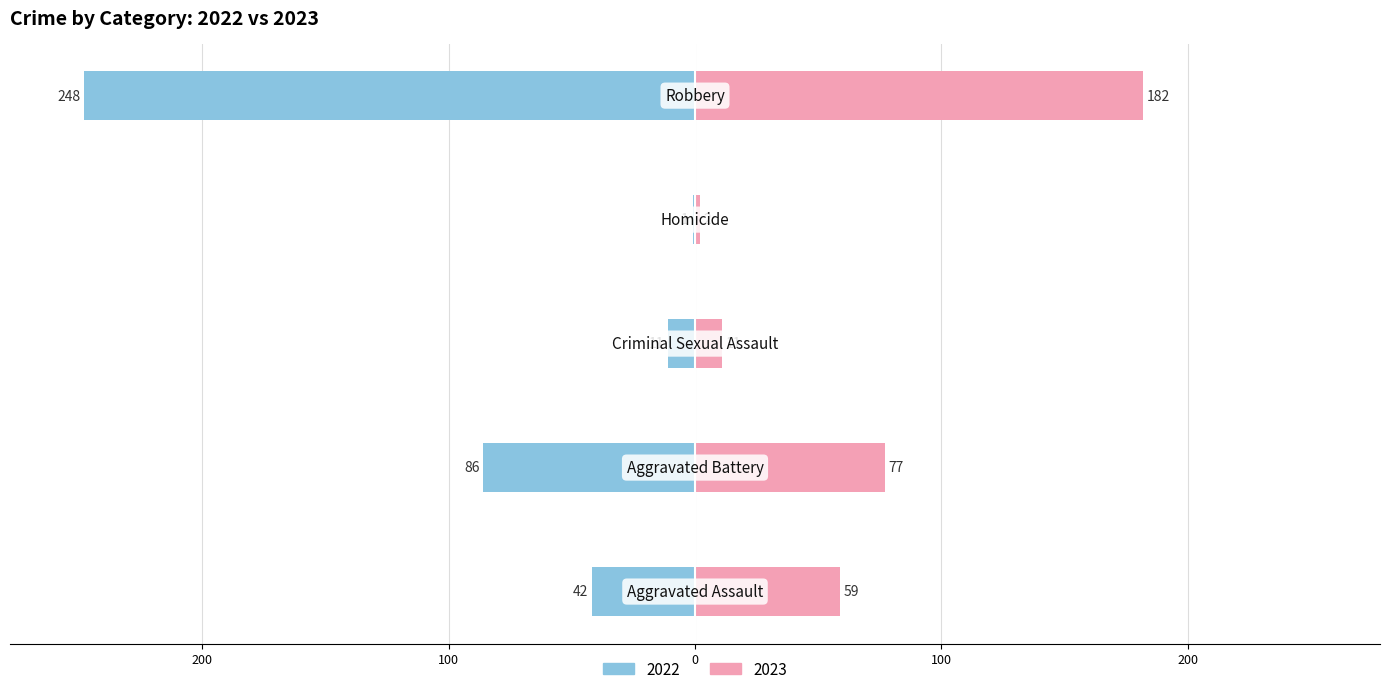

List the labels in order of 2023 value, largest first.

Robbery, Aggravated Battery, Aggravated Assault, Criminal Sexual Assault, Homicide